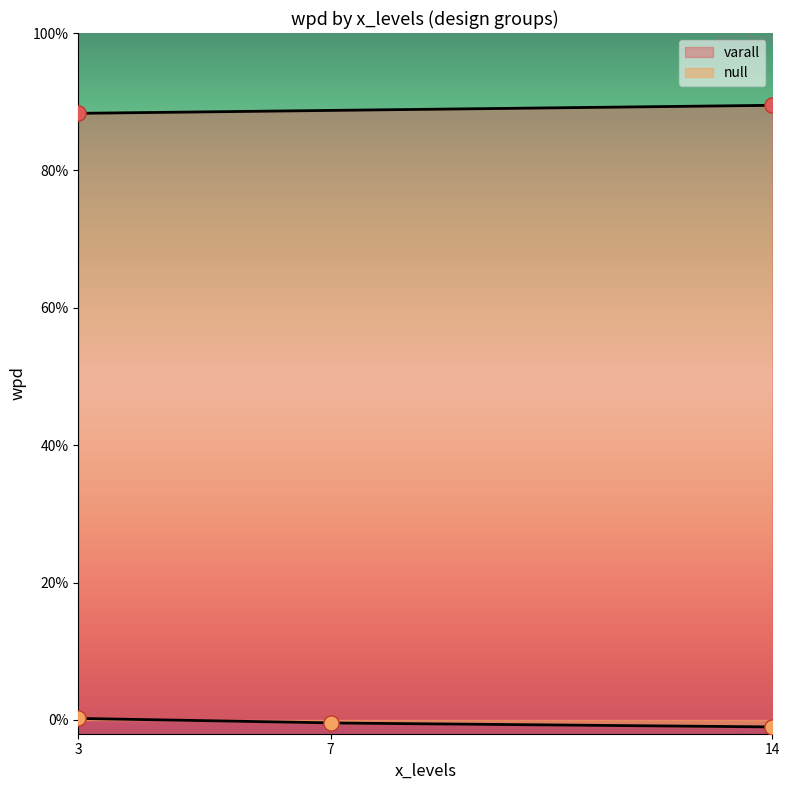

Between 14 and 14, which is larger?

14